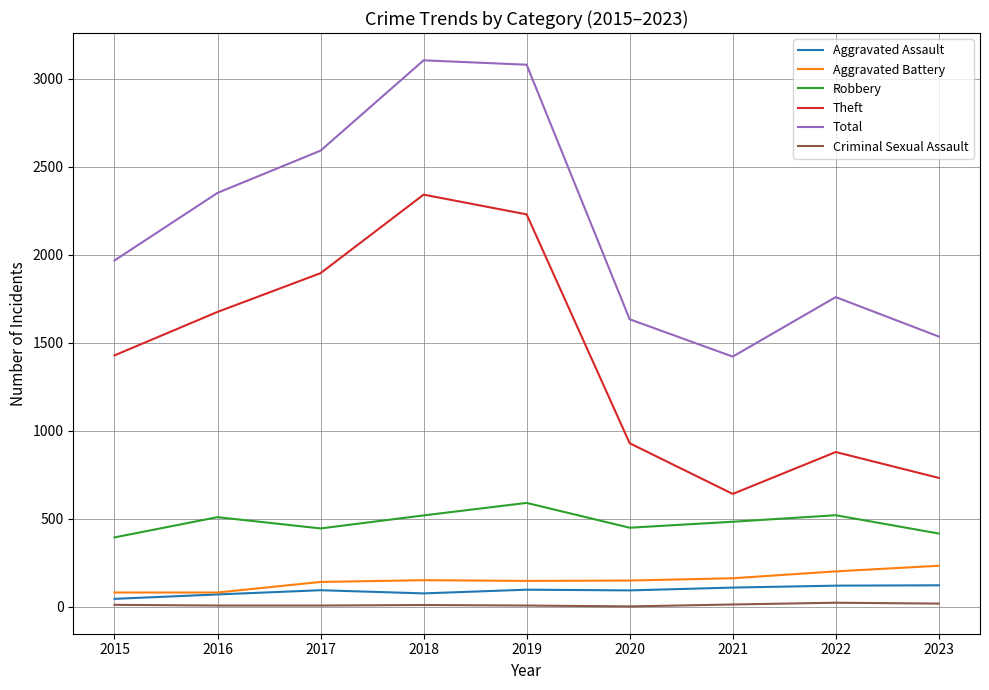

What is the highest value of the Aggravated Assault series?

123